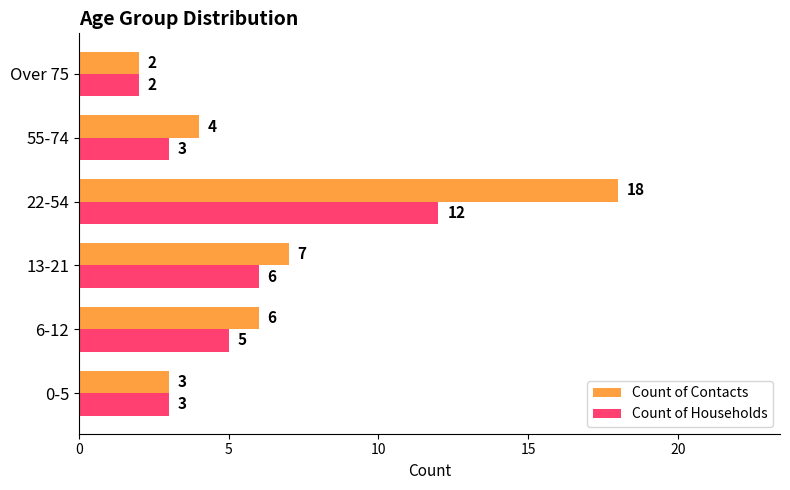

The Count of Contacts series shows 4 at 0-5. True or false?

False